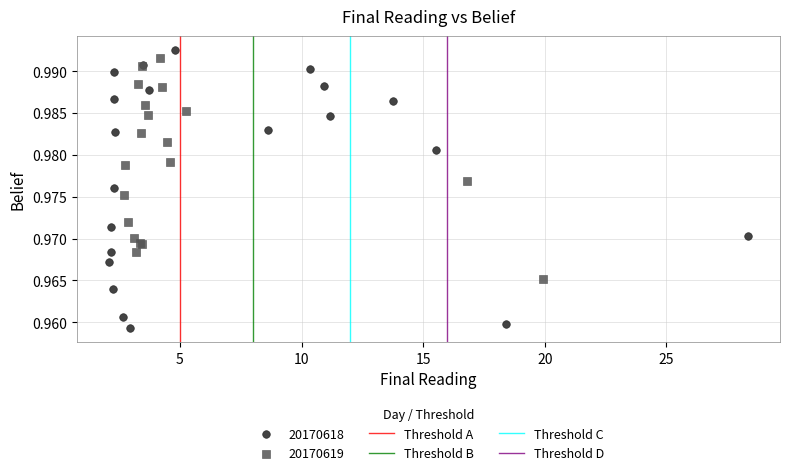

Which series has the widest spread of Y values?

20170618